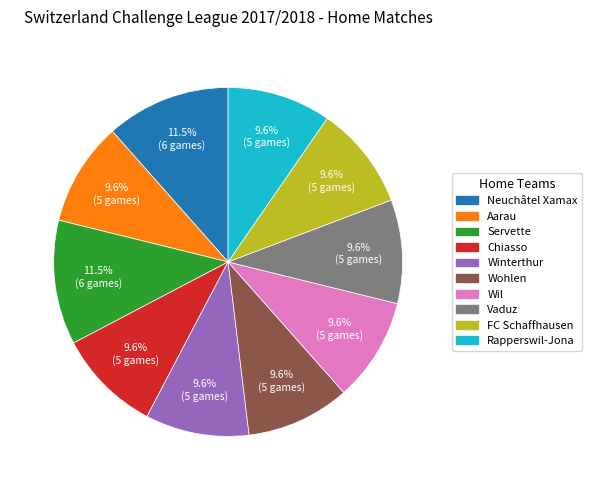

What is the ratio of the value at Winterthur to the value at FC Schaffhausen?

1.0